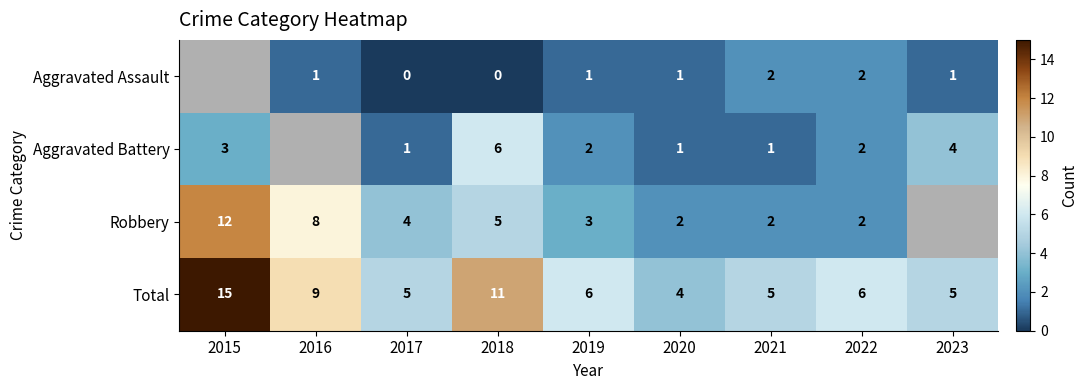

What is the spread (max minus min) of values at 2017?

5